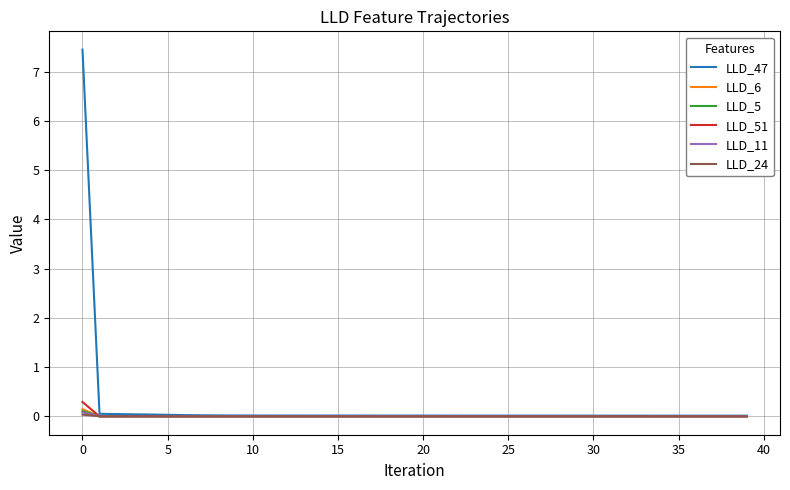

True or false: LLD_6 has more than 1 points higher than both neighbors.

True